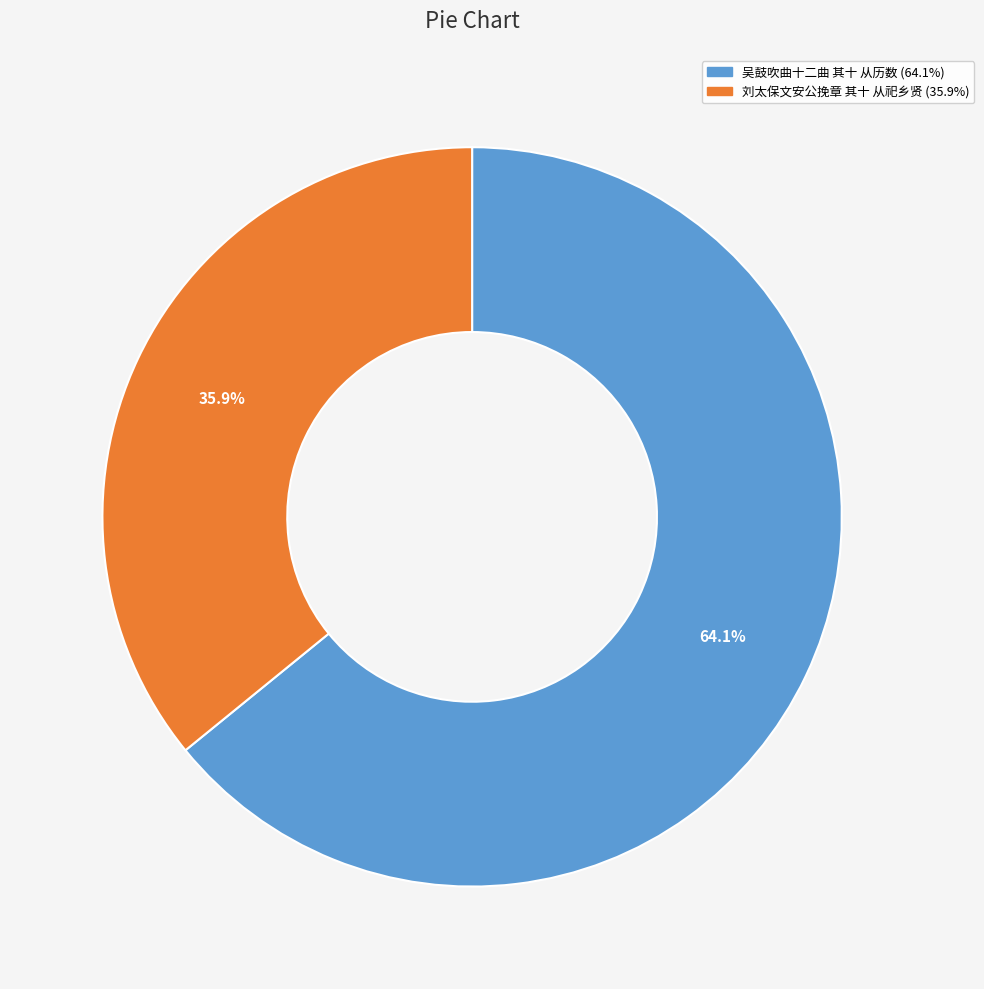

To the nearest percent, what is the average slice percentage?

50%